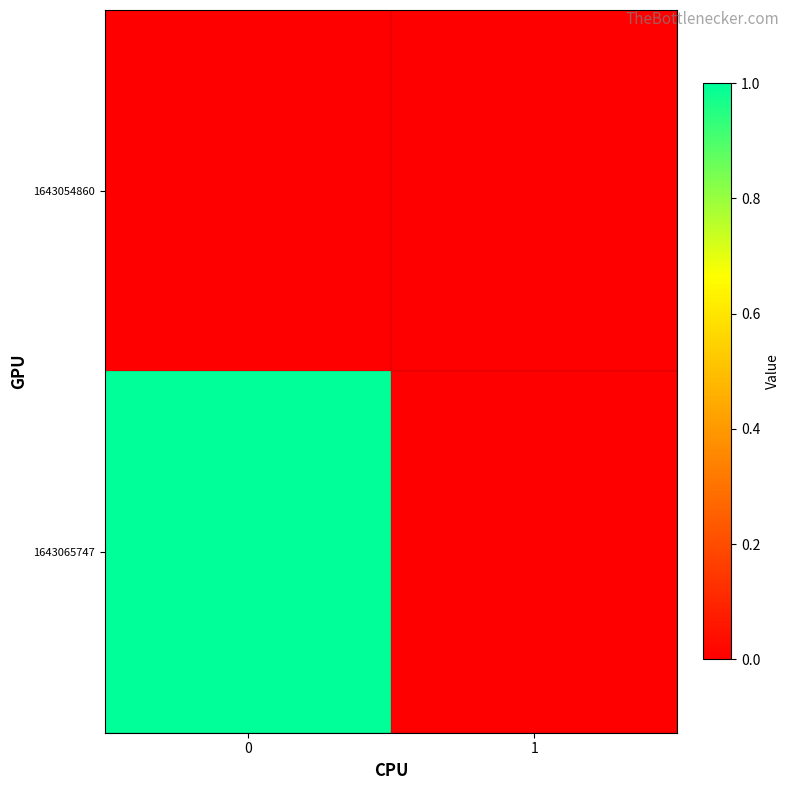

How many categories are shown in the chart?

2